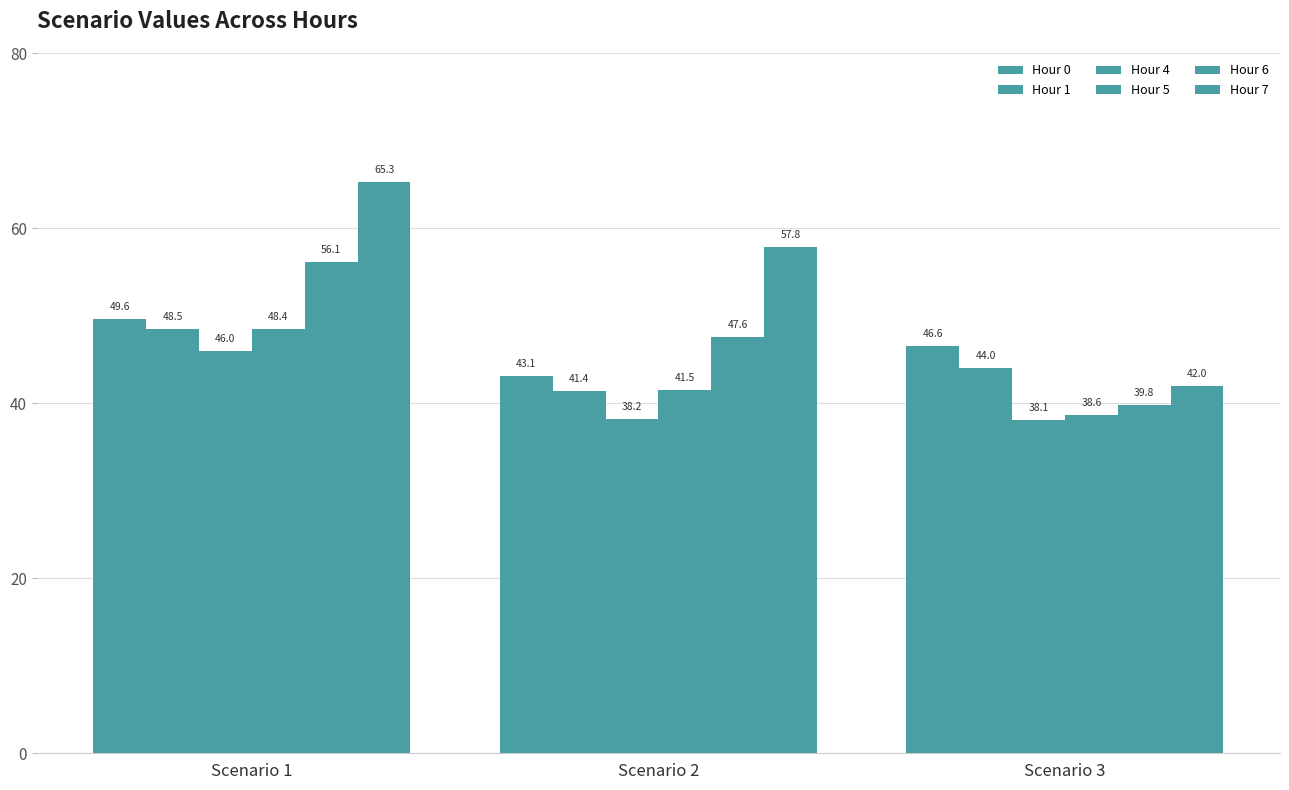

Which category has the lowest value across all series?

Scenario 3